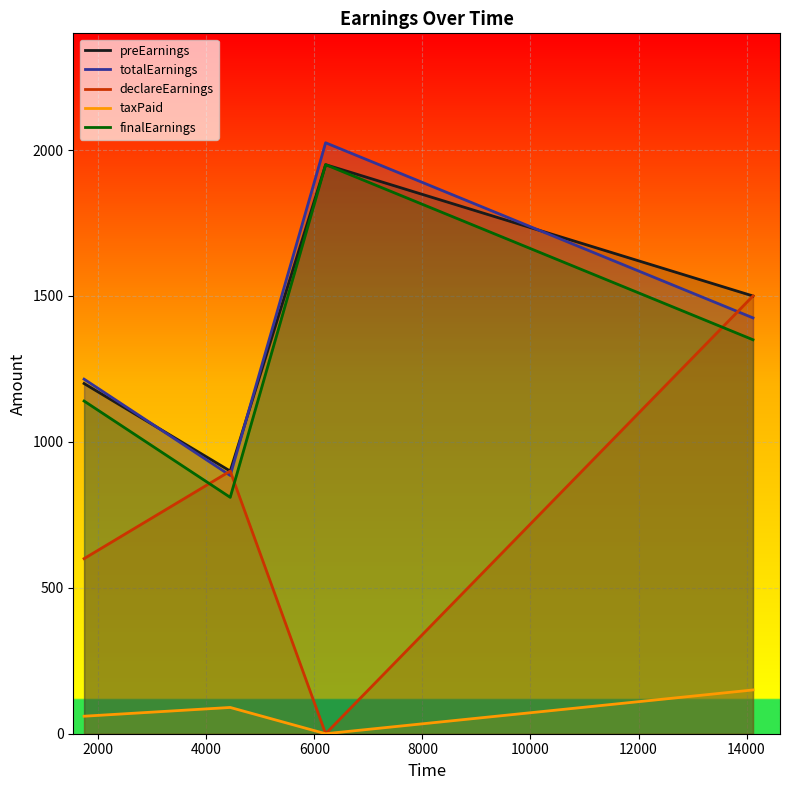

True or false: totalEarnings and taxPaid cross at least once.

False